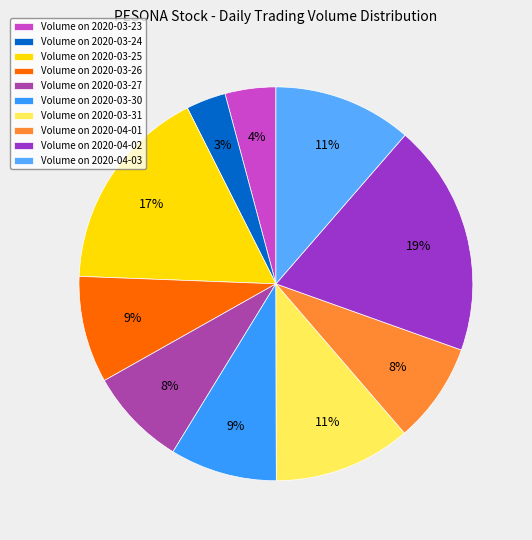

Rank the categories by value from highest to lowest.

2020-04-02, 2020-03-25, 2020-04-03, 2020-03-31, 2020-03-30, 2020-03-26, 2020-04-01, 2020-03-27, 2020-03-23, 2020-03-24